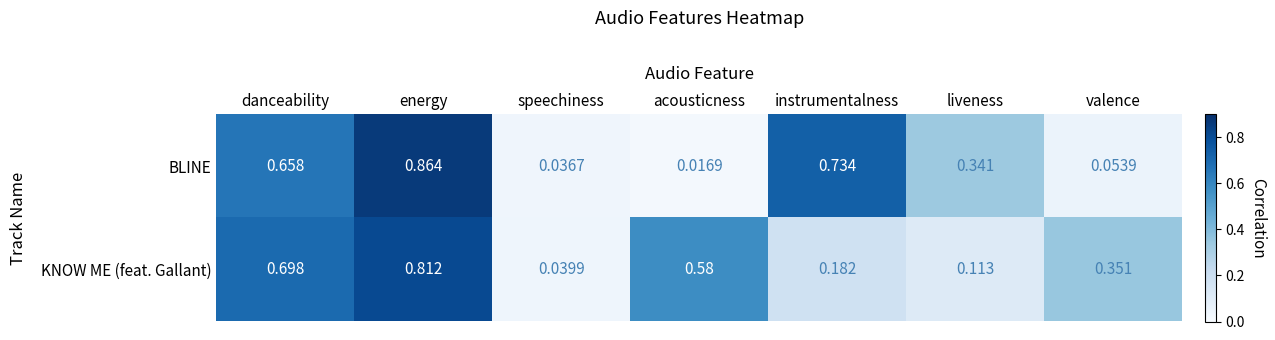

At which category is the sum across all series the highest?

energy